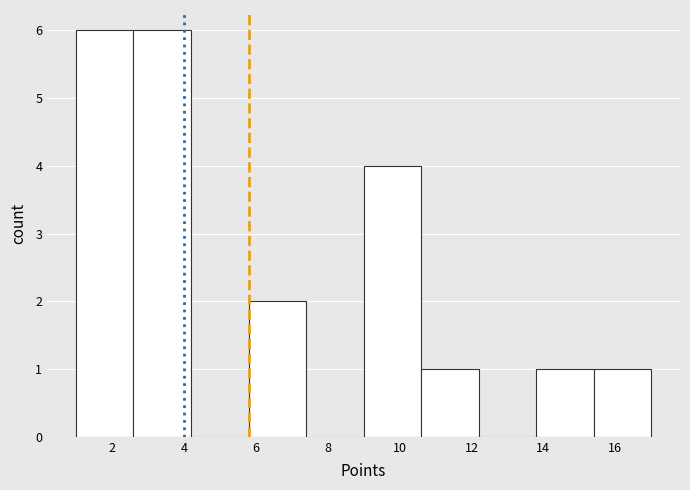

What is the height of the bar covering 13.8 to 15.4 on the x-axis? The values are not printed on the chart, so give them approximately, as read against the axis.

1